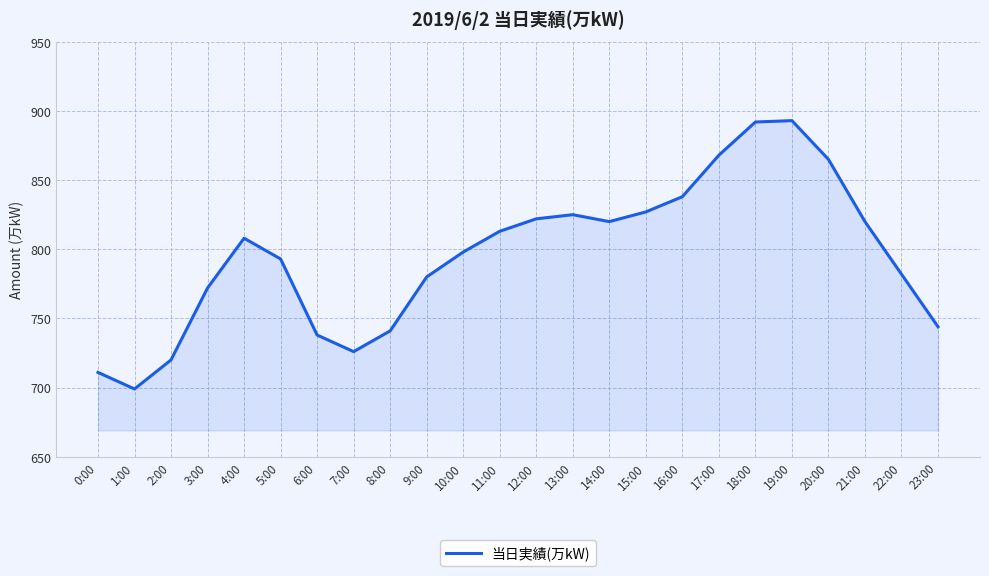

Approximately how many times larger is the value at 4:00 compared to 21:00?

1.0